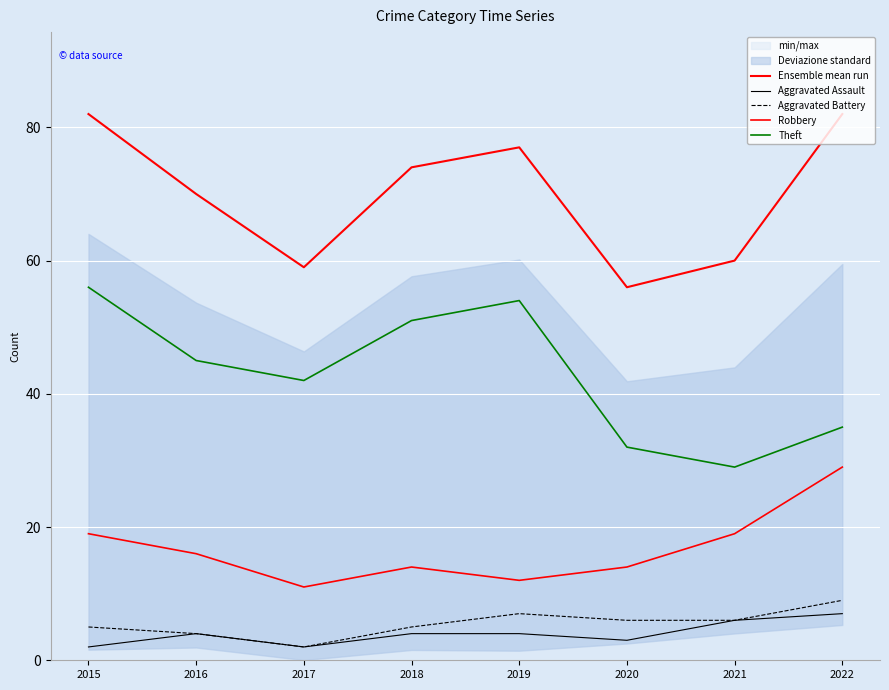

What is the value of the Aggravated Assault point at the 8th from the left?

7